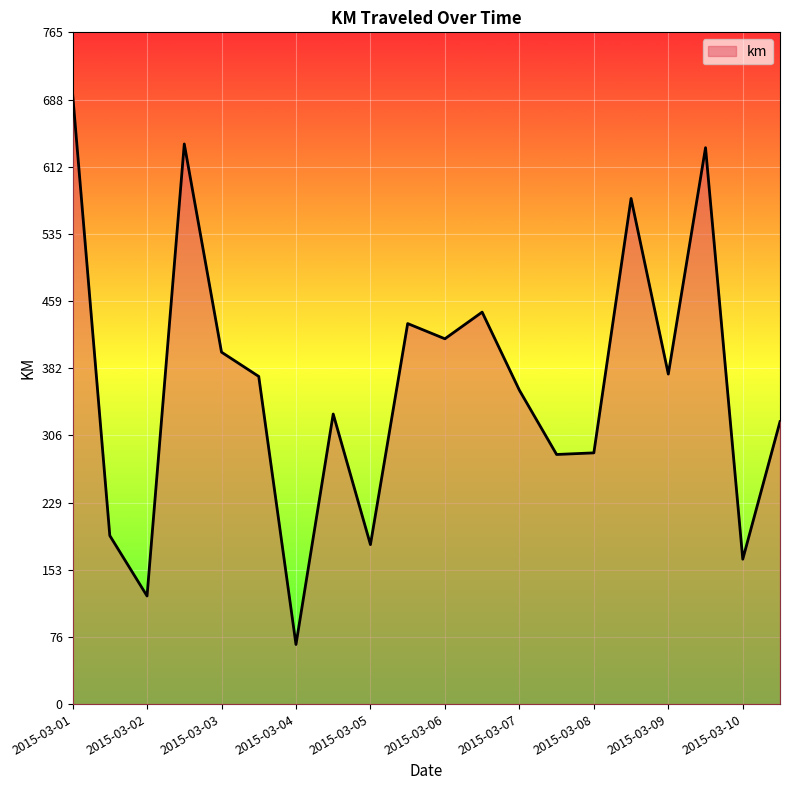

What is the difference between the maximum and minimum values?

628.0